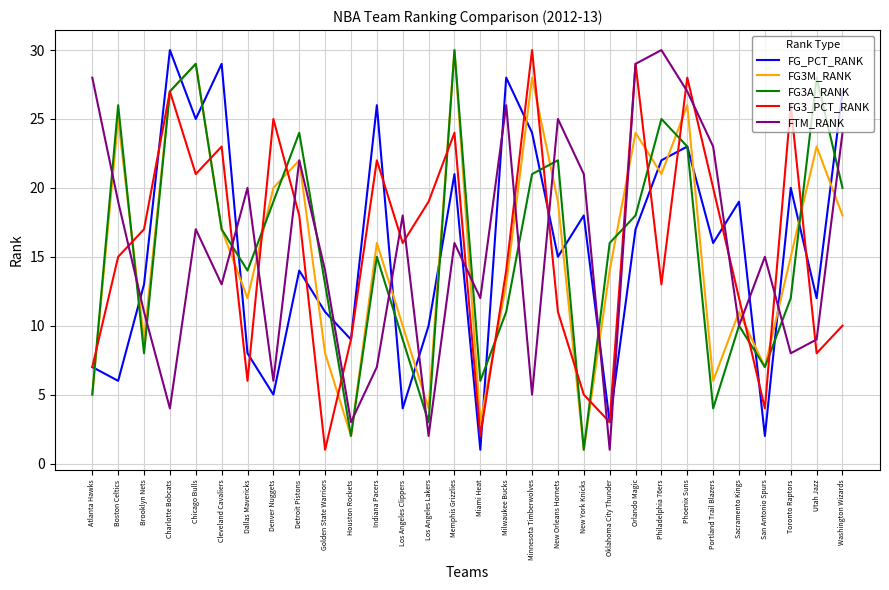

Which series changed the most between Boston Celtics and Washington Wizards?

FG_PCT_RANK